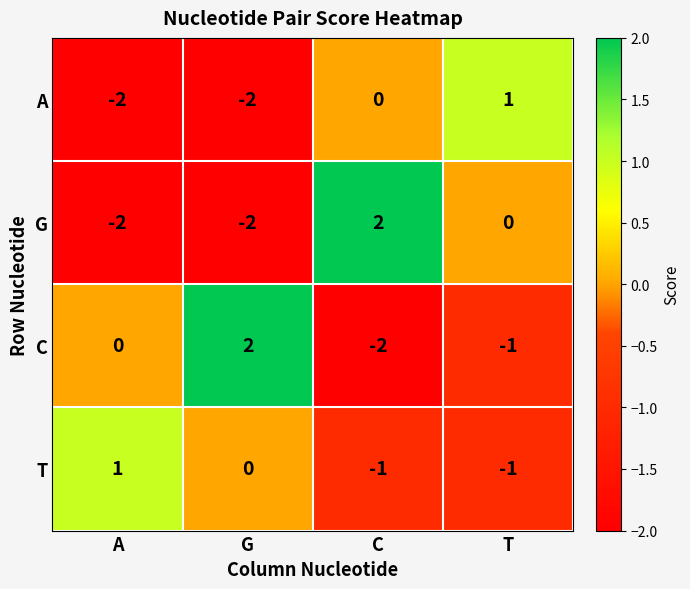

What is the sum of all A values?

-3